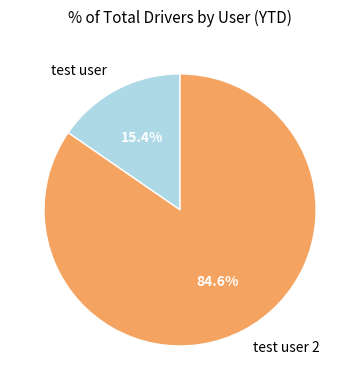

Combined, what portion of the pie is test user and test user 2?

100.0%